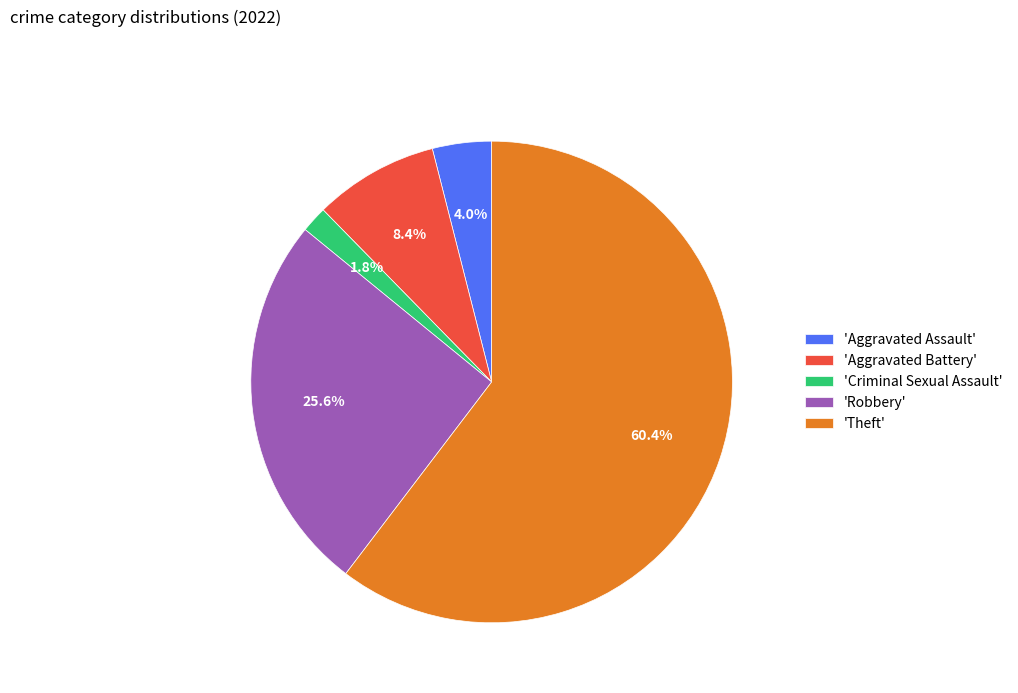

What is the largest slice in the pie chart?

'Theft'